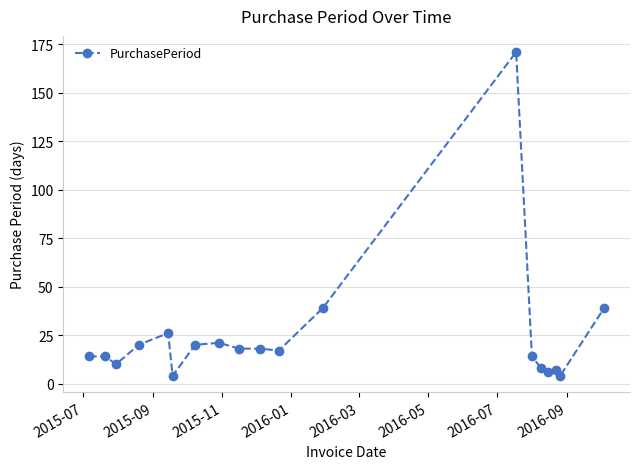

How many data points are less than 17?

9